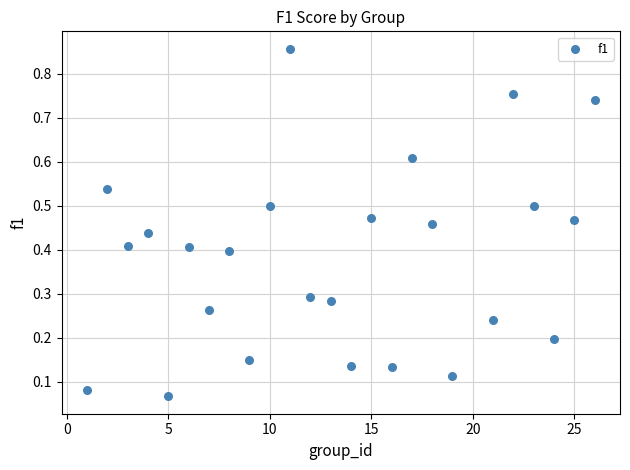

What is the range of X values (max minus min)?

25.0